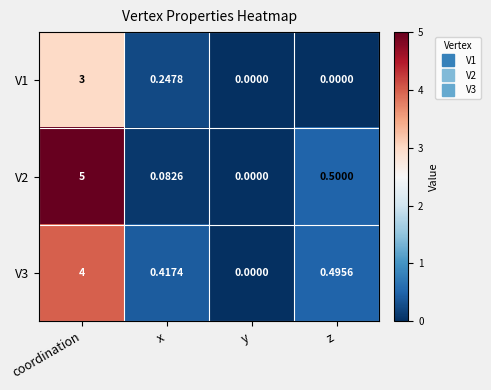

Rank the series at x from lowest to highest value.

V2, V1, V3